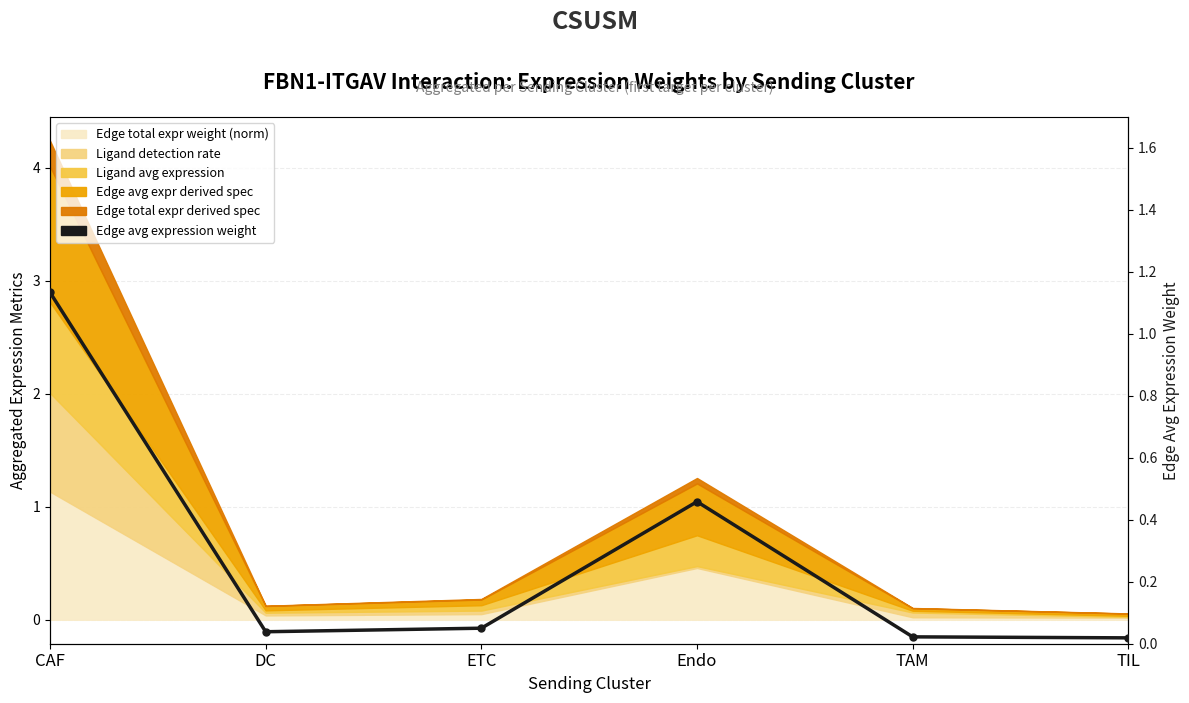

What is the maximum value shown in the chart?

1.1